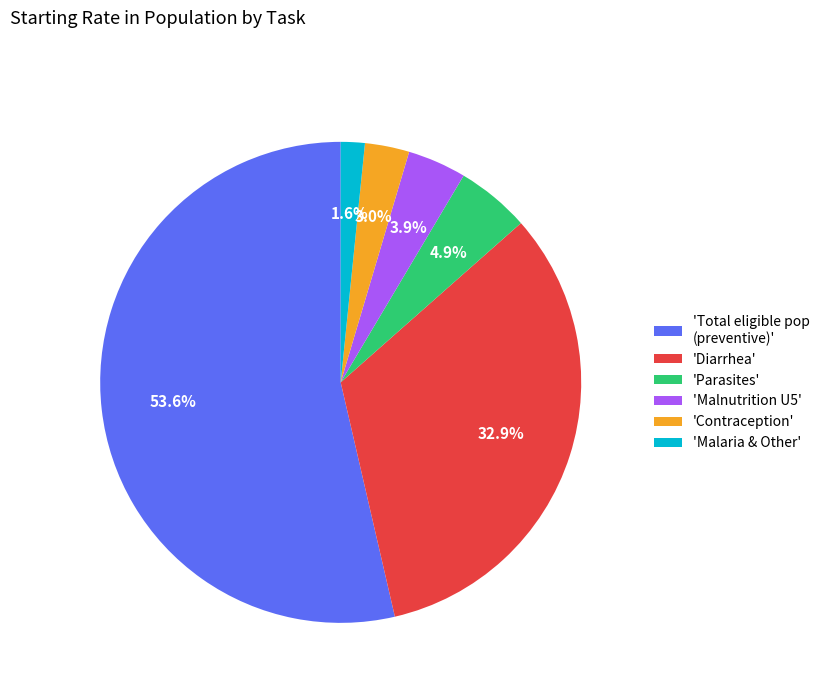

How many slices are in this pie chart?

6